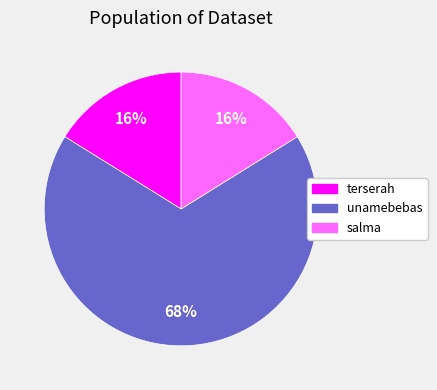

How many slices are in this pie chart?

3